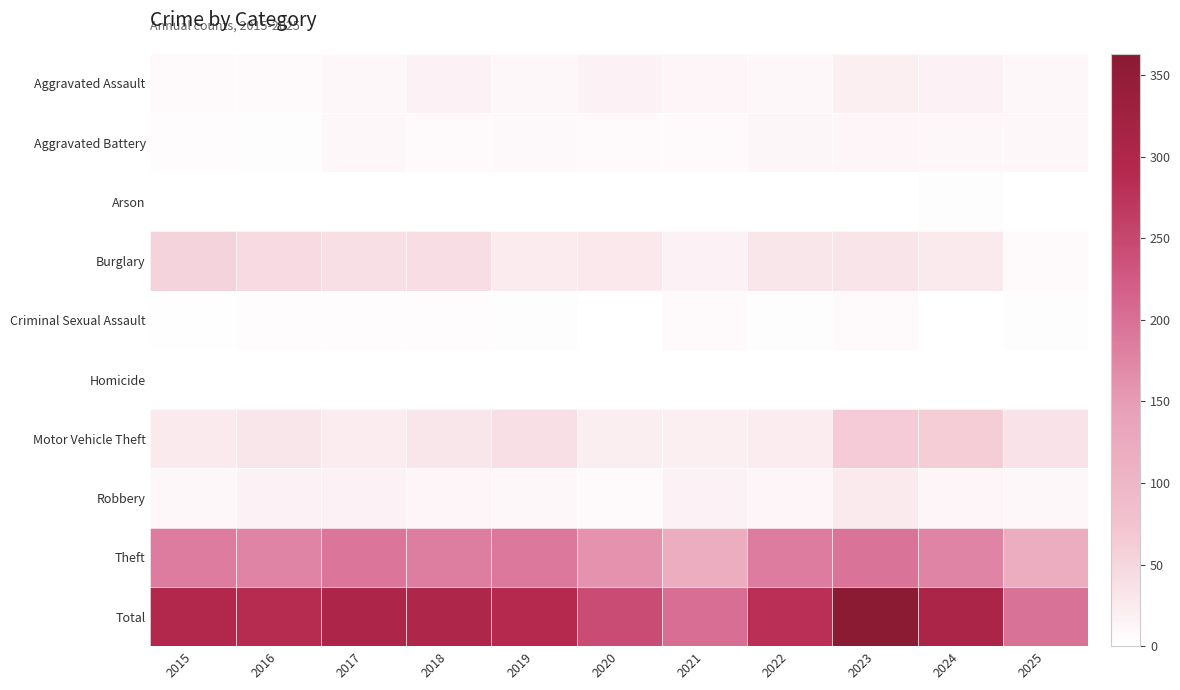

Rank the series at 2023 from lowest to highest value.

Homicide, Arson, Criminal Sexual Assault, Aggravated Battery, Aggravated Assault, Robbery, Burglary, Motor Vehicle Theft, Theft, Total